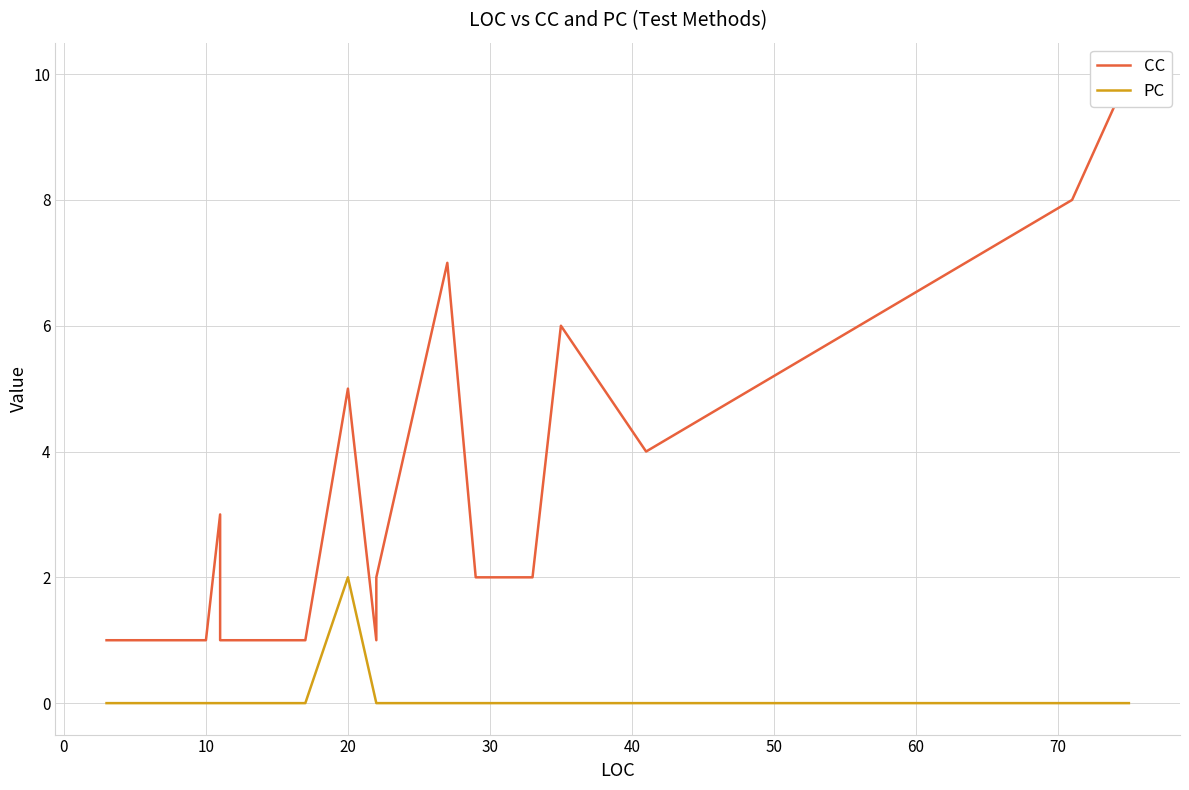

Does the chart have visible grid lines?

Yes